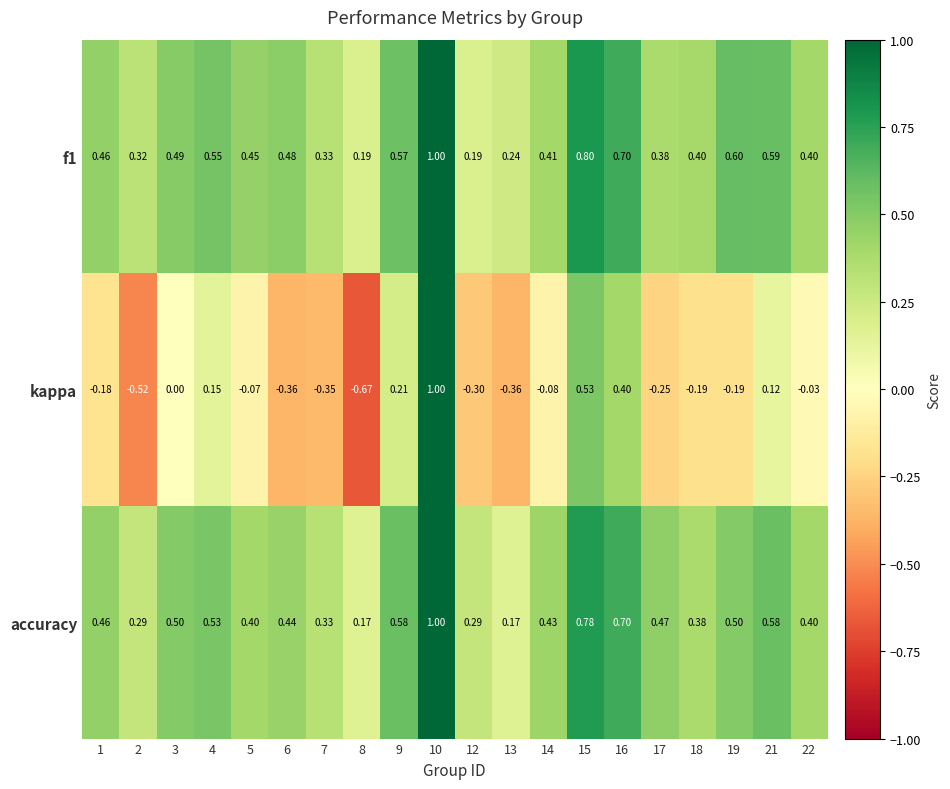

Is the value of f1 at 9 greater than the value of accuracy at 9?

No